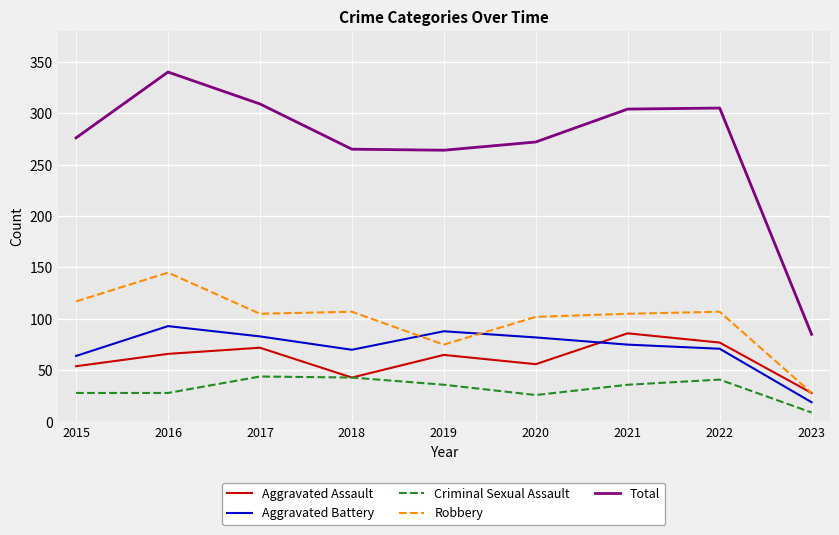

Which series has the widest spread of values?

Total